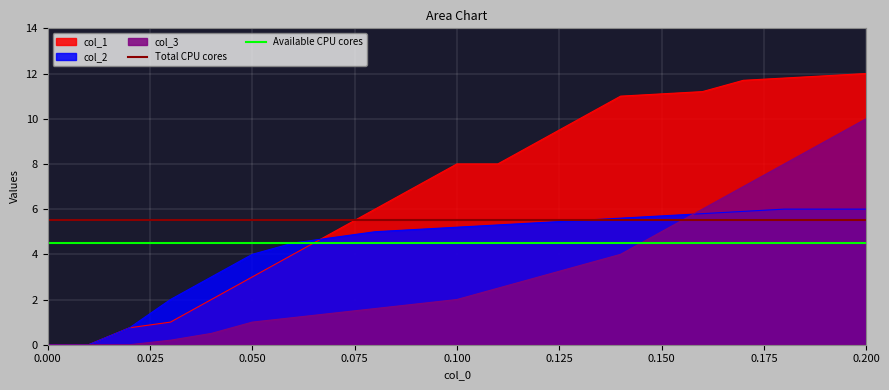

The value of col_2 at 0.200 is 3.3. True or false?

False